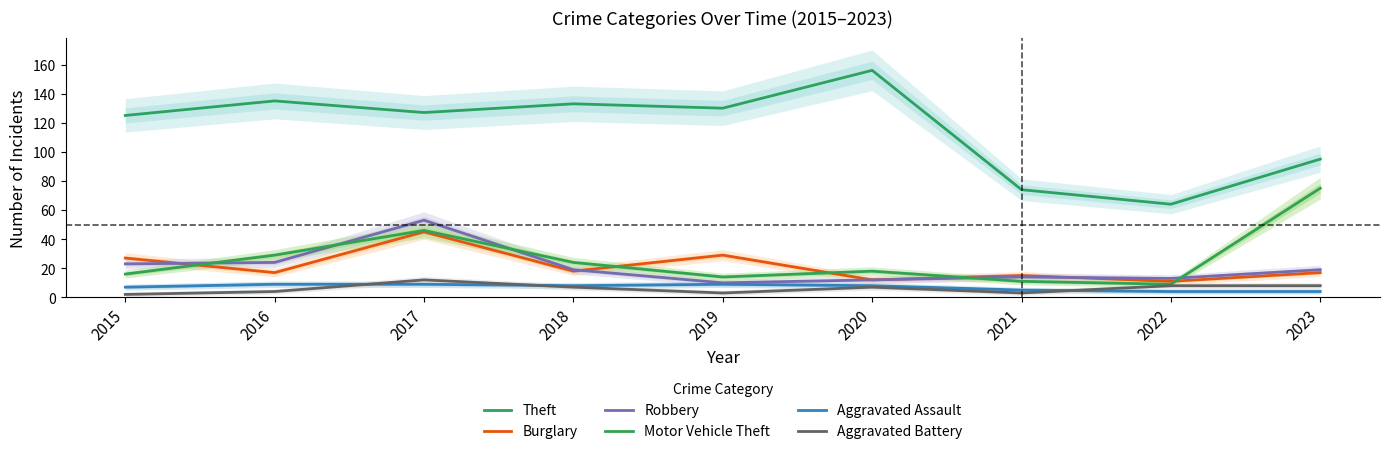

True or false: Theft and Robbery cross at least once.

False